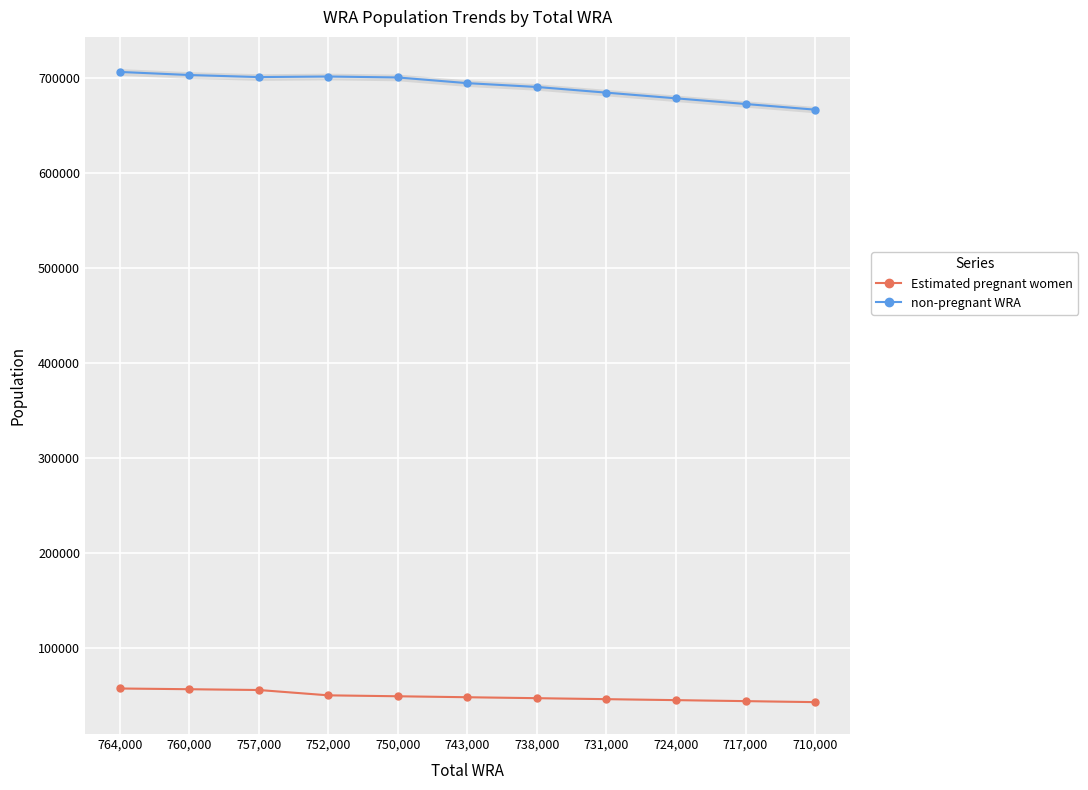

Rank the series by their average value, from highest to lowest.

non-pregnant WRA, Estimated pregnant women